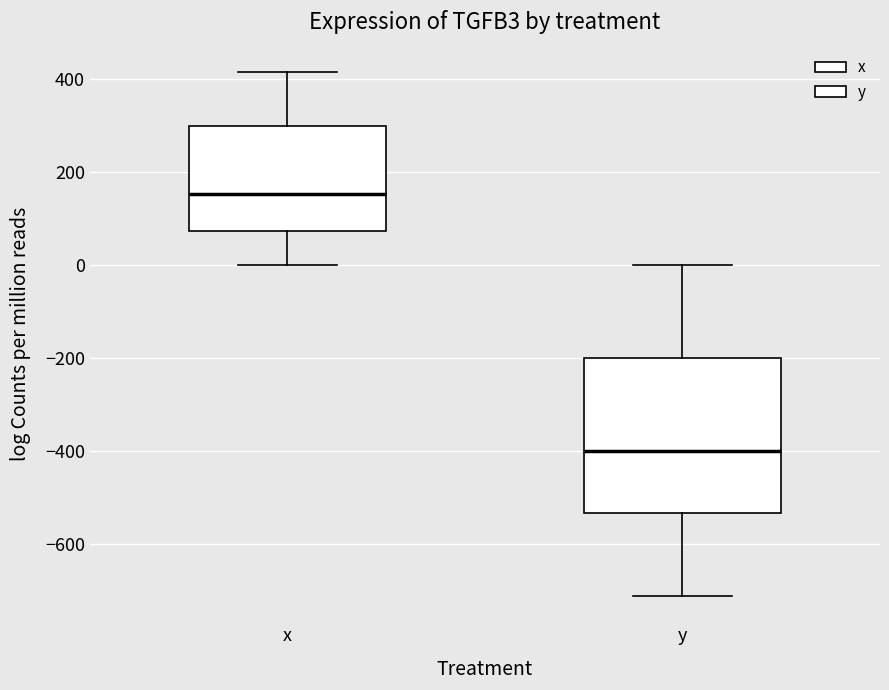

Reading left to right, transcribe this box plot: for each box, give where its median line is, the range the box spans, and where its two whiskers end, as read against the y-axis. The values are not printed on the chart, so give them approximately, as read against the axis.

x: median 160, box 80 to 300, whiskers 0 to 420
y: median -400, box -540 to -200, whiskers -720 to 0